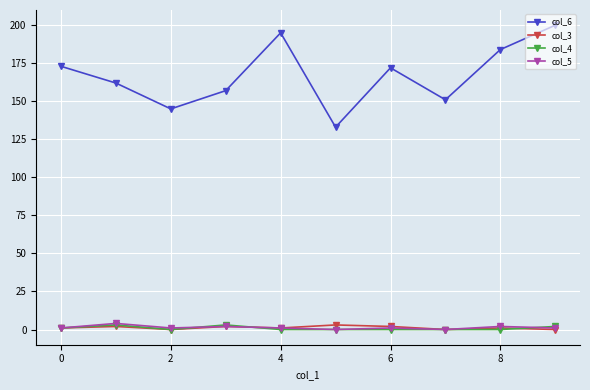

True or false: col_4 has more than 0 points higher than both neighbors.

True